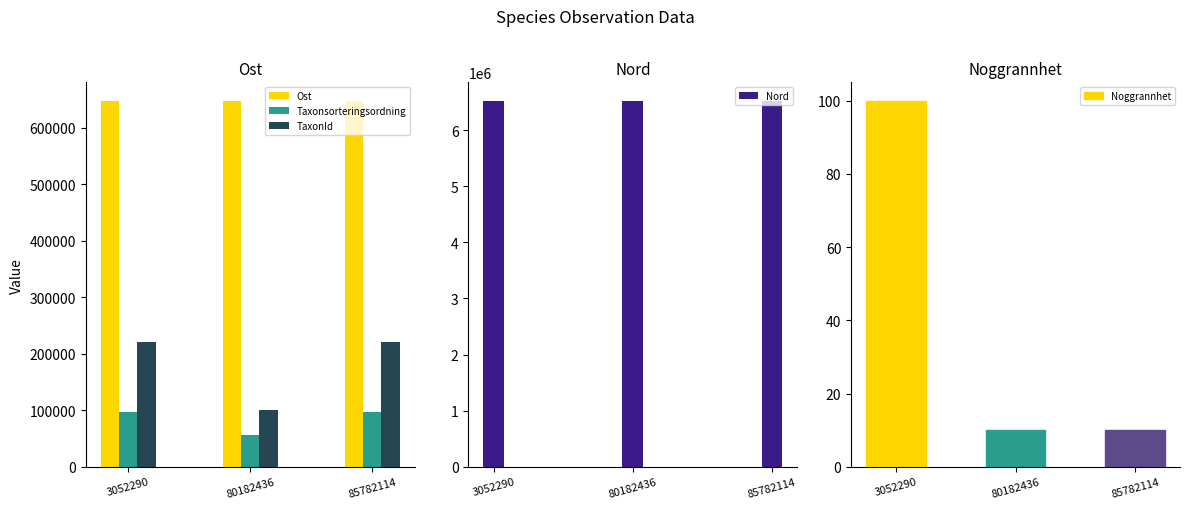

Reading right to left, transcribe all the data shown in this chart.

Ost: 85782114=648058.0	80182436=647941.9	3052290=648052.5
Taxonsorteringsordning: 85782114=96334.0	80182436=56411.0	3052290=96334.0
TaxonId: 85782114=220787.0	80182436=100049.0	3052290=220787.0
Nord: 85782114=6525373.0	80182436=6525420.9	3052290=6525393.5
Noggrannhet: 85782114=10.0	80182436=10.0	3052290=100.0